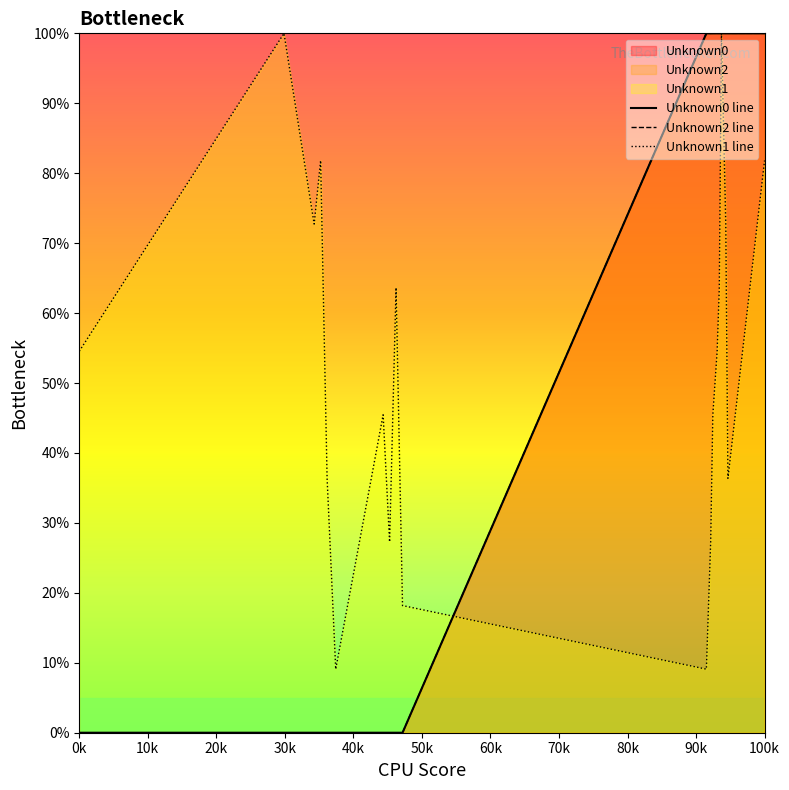

True or false: Unknown2 and Unknown0 intersect in this chart.

False